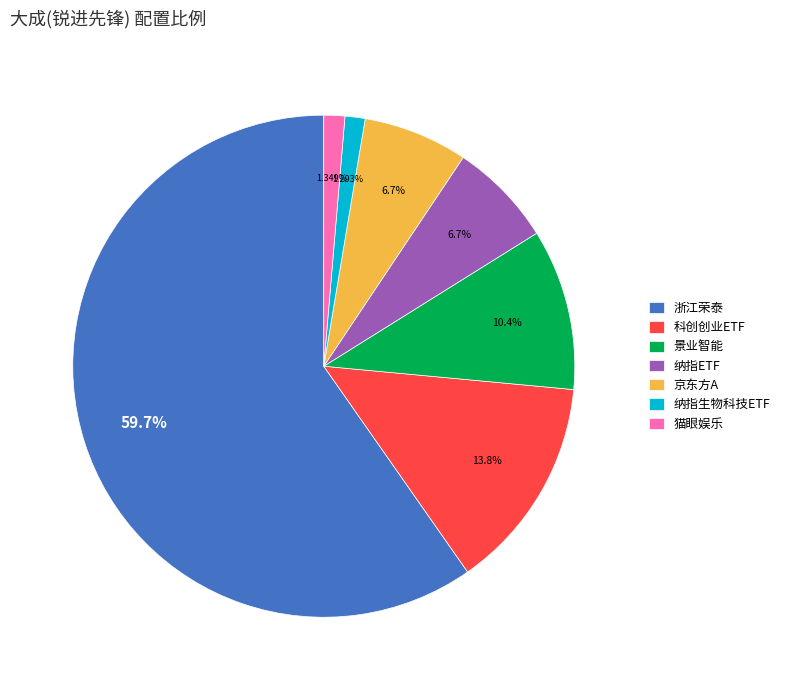

To the nearest percent, what is the difference between the largest and smallest slice percentages?

58%